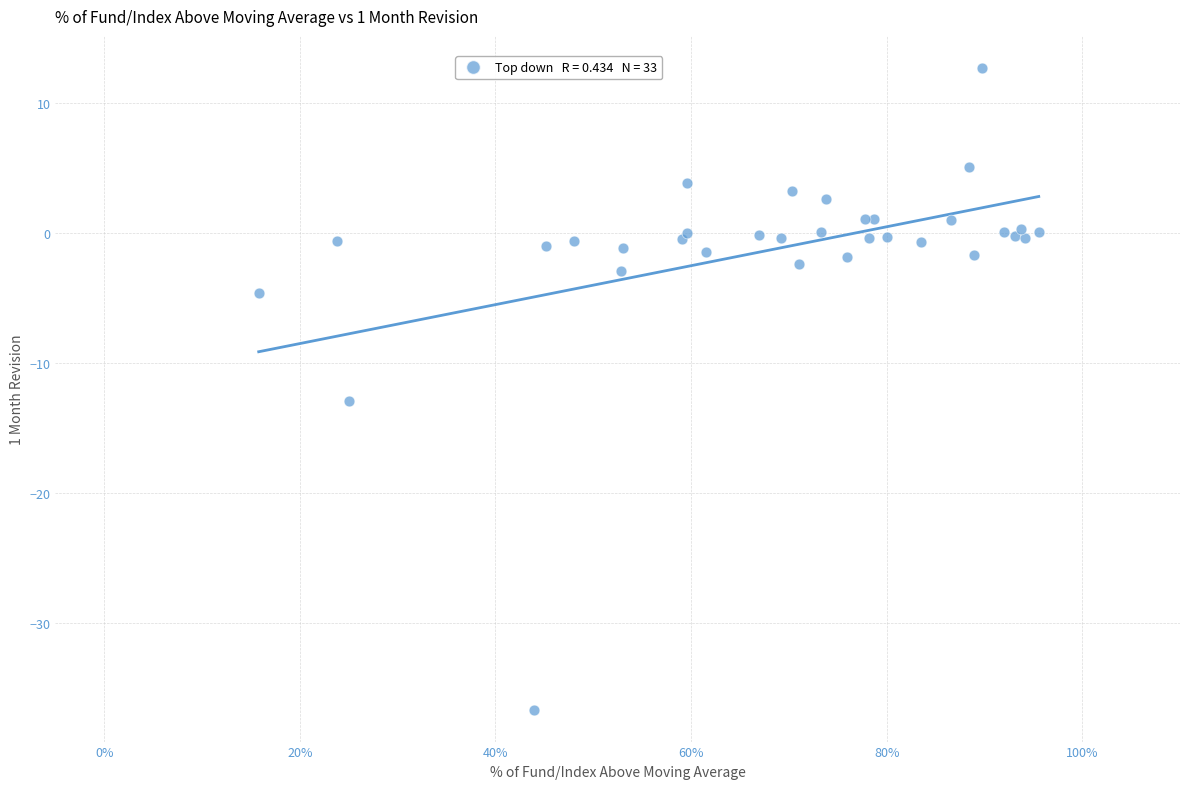

What Y value in the scatter plot is closest to -11?

-12.9